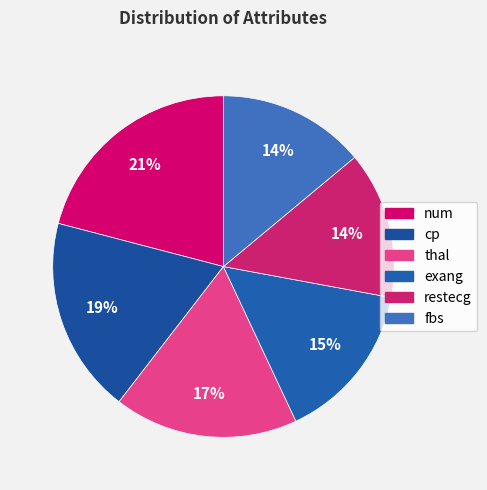

To the nearest percent, what is the average slice percentage?

17%